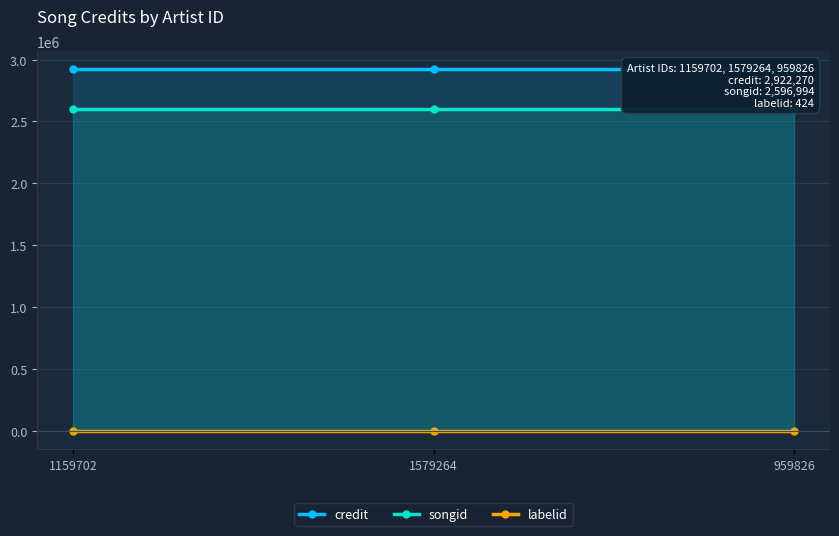

What is the highest value of the labelid series?

424